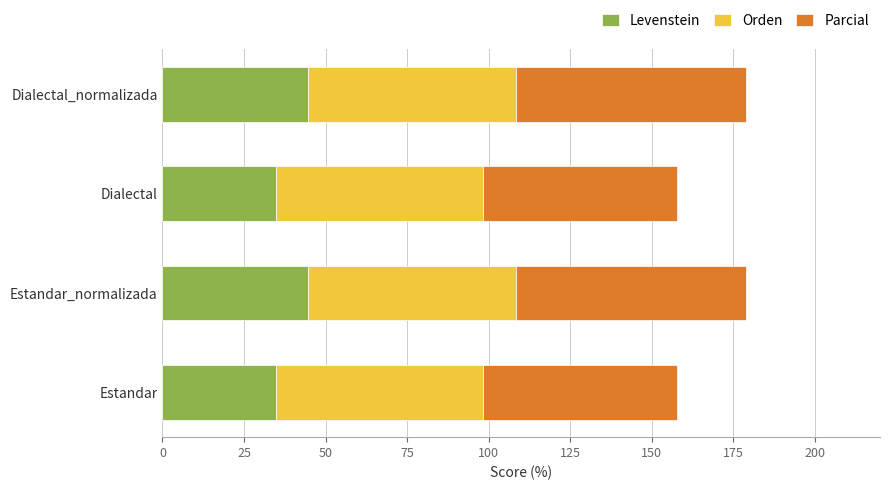

What value does the Levenstein series have at Dialectal_normalizada?

44.6